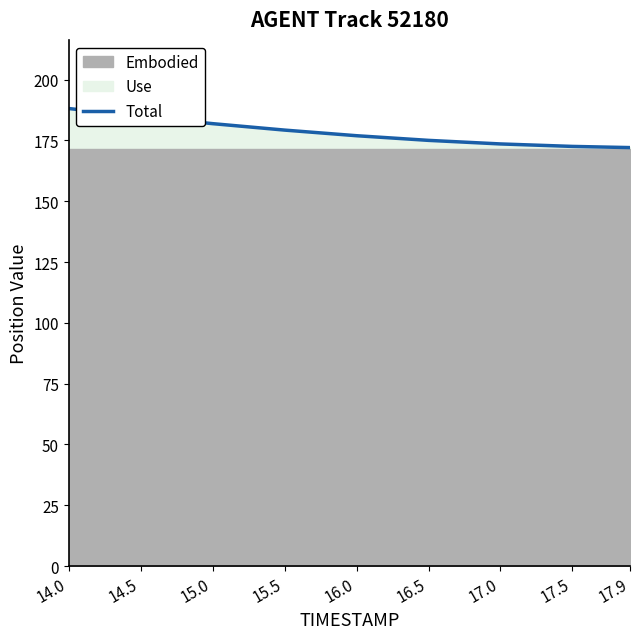

Does the chart have visible grid lines?

No